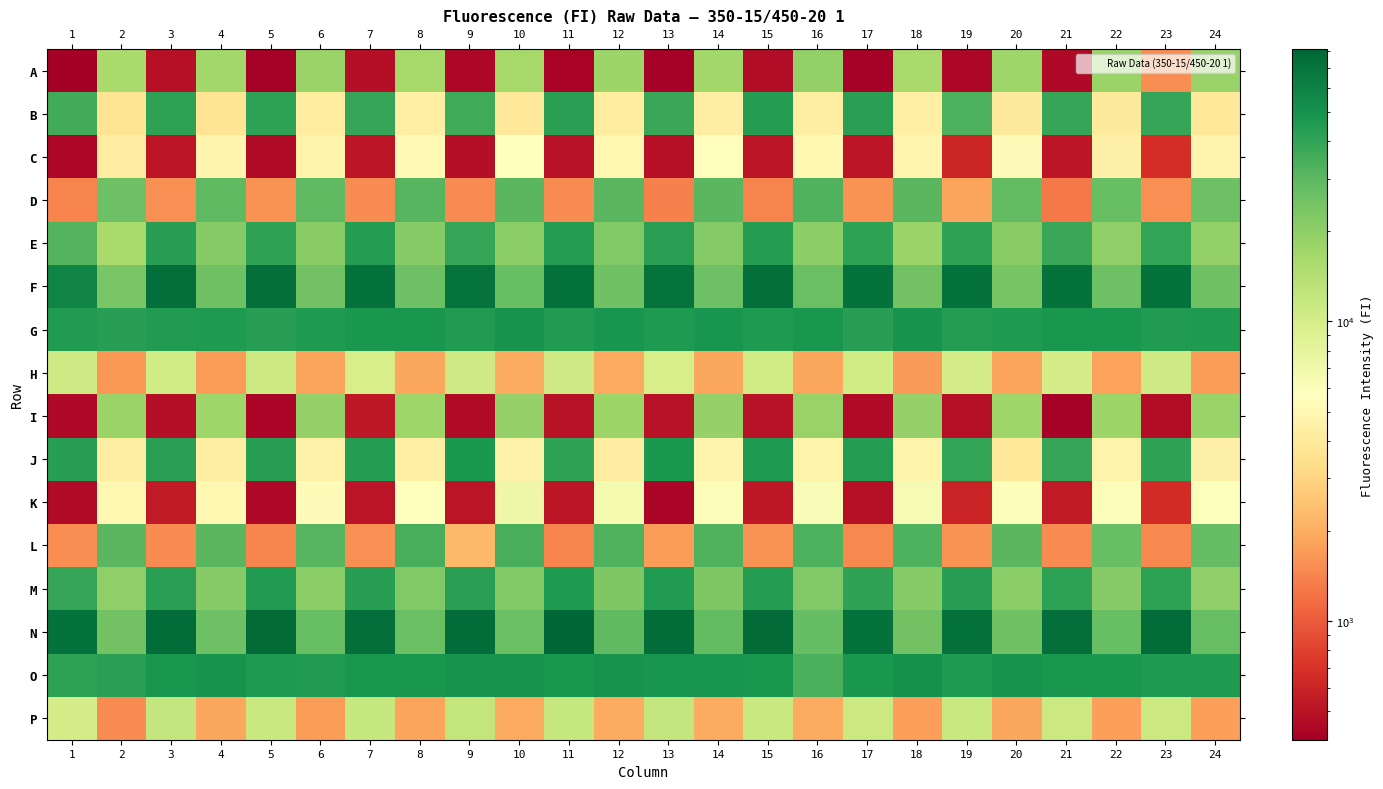

Reading right to left, transcribe all the data shown in this chart.

A: 24=18484	23=1542	22=18171	21=448	20=17400	19=441	18=15914	17=415	16=19084	15=469	14=16784	13=419	12=17675	11=425	10=16416	9=442	8=16272	7=476	6=17965	5=417	4=17052	3=487	2=15519	1=401
B: 24=3930	23=38544	22=4075	21=38728	20=4046	19=33212	18=4365	17=42535	16=4314	15=43678	14=4316	13=38223	12=4171	11=42083	10=3977	9=36792	8=4434	7=38820	6=4177	5=41224	4=3694	3=41402	2=3620	1=35443
C: 24=4819	23=669	22=4506	21=521	20=5357	19=614	18=4937	17=523	16=5111	15=524	14=5506	13=486	12=4994	11=500	10=5602	9=480	8=5203	7=521	6=4697	5=457	4=4821	3=516	2=4257	1=437
D: 24=26101	23=1551	22=27349	21=1294	20=28517	19=1842	18=30063	17=1583	16=32490	15=1421	14=30545	13=1380	12=30007	11=1490	10=30357	9=1510	8=30629	7=1505	6=28998	5=1601	4=29216	3=1571	2=26304	1=1420
E: 24=19265	23=40035	22=19729	21=38287	20=20931	19=40401	18=18135	17=40952	16=20388	15=43582	14=21789	13=42274	12=22148	11=43811	10=20322	9=38729	8=21329	7=43926	6=20981	5=40343	4=21203	3=42671	2=16050	1=31807
F: 24=25666	23=72557	22=26136	21=73105	20=24094	19=71729	18=24996	17=72645	16=26572	15=73736	14=26418	13=70614	12=25688	11=72581	10=27224	9=70686	8=26376	7=72242	6=25288	5=74660	4=25469	3=73439	2=23639	1=59129
G: 24=46021	23=44671	22=48134	21=47915	20=45992	19=44137	18=49580	17=43488	16=48159	15=46027	14=48649	13=45400	12=48545	11=45128	10=49462	9=44948	8=48029	7=46523	6=45409	5=43035	4=45548	3=44944	2=42772	1=44537
H: 24=1743	23=10646	22=1811	21=10105	20=1842	19=10184	18=1691	17=10490	16=1891	15=10458	14=1866	13=9798	12=1917	11=10701	10=1952	9=10810	8=1889	7=9825	6=1850	5=11091	4=1732	3=10445	2=1654	1=10689
I: 24=17992	23=474	22=17630	21=414	20=17400	19=492	18=18811	17=456	16=18509	15=495	14=18988	13=503	12=17771	11=497	10=18658	9=462	8=17315	7=534	6=18882	5=436	4=17266	3=475	2=18014	1=449
J: 24=4498	23=40547	22=4726	21=38674	20=3919	19=39648	18=4715	17=43913	16=4700	15=46000	14=4824	13=46850	12=4209	11=40829	10=4560	9=46780	8=4390	7=43696	6=4635	5=43429	4=4331	3=42274	2=4354	1=43510
K: 24=5832	23=654	22=5971	21=548	20=5982	19=606	18=6416	17=487	16=6079	15=534	14=6039	13=431	12=6499	11=522	10=7208	9=509	8=5806	7=514	6=5339	5=451	4=5110	3=540	2=5044	1=459
L: 24=27856	23=1479	22=27306	21=1496	20=30466	19=1582	18=32691	17=1461	16=33262	15=1585	14=32522	13=1726	12=32219	11=1423	10=34126	9=2204	8=34056	7=1565	6=31227	5=1441	4=30158	3=1503	2=30421	1=1524
M: 24=19790	23=41051	22=21188	21=41342	20=20358	19=43205	18=21162	17=40625	16=22300	15=43610	14=22767	13=44517	12=22472	11=45438	10=22261	9=42088	8=22144	7=43428	6=20594	5=45307	4=21133	3=42455	2=19493	1=39218
N: 24=27244	23=74850	22=27127	21=73728	20=25411	19=72293	18=25326	17=71836	16=28150	15=77214	14=28187	13=75546	12=28955	11=81120	10=26935	9=75535	8=26545	7=74191	6=27441	5=76321	4=26259	3=74976	2=25223	1=72782
O: 24=45441	23=45766	22=47241	21=47868	20=49620	19=45818	18=50415	17=46844	16=33521	15=48255	14=48722	13=49310	12=50062	11=47829	10=49325	9=49577	8=47657	7=47396	6=45270	5=45438	4=49575	3=47328	2=42403	1=41454
P: 24=1755	23=11258	22=1785	21=11268	20=1868	19=11506	18=1771	17=11268	16=1953	15=11372	14=1962	13=11999	12=1973	11=11733	10=1925	9=12197	8=1835	7=11589	6=1738	5=11483	4=1896	3=11951	2=1498	1=10020